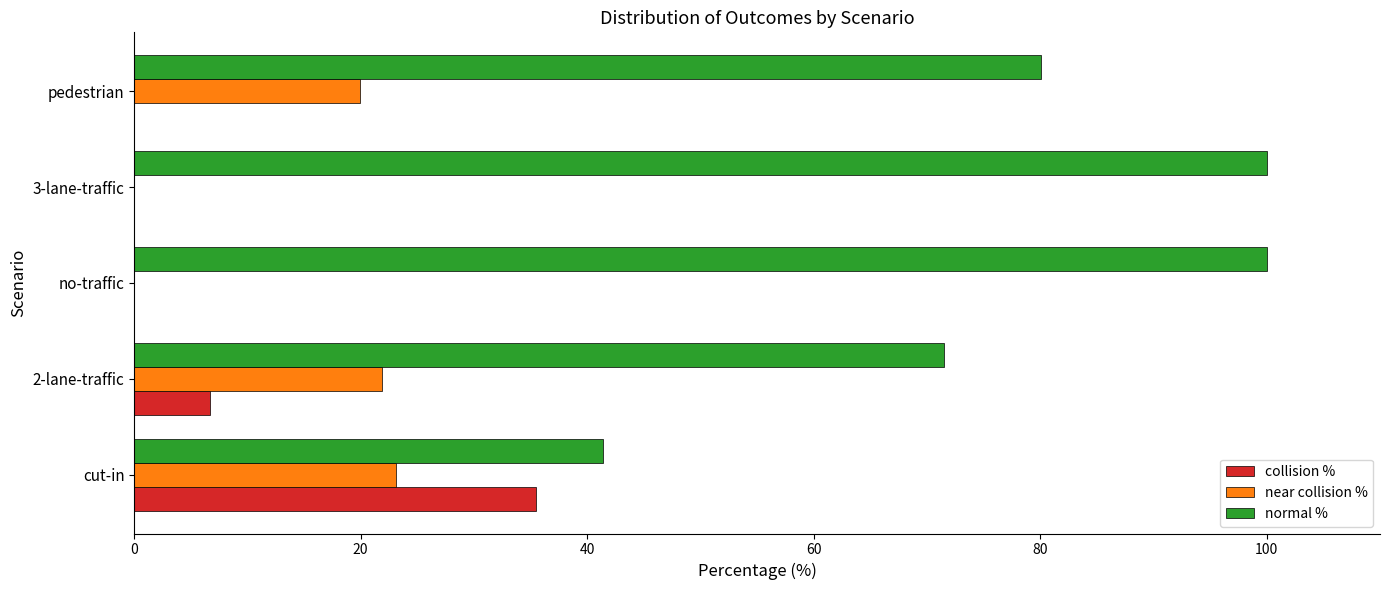

What is the total value across all series at cut-in?

100.0